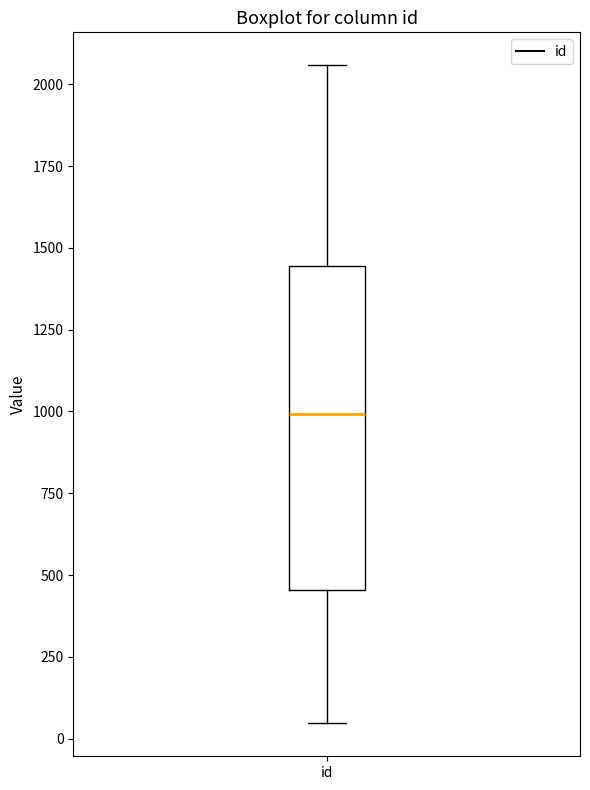

Where does the lower whisker of the box for id end on the y-axis? The values are not printed on the chart, so give them approximately, as read against the axis.

50